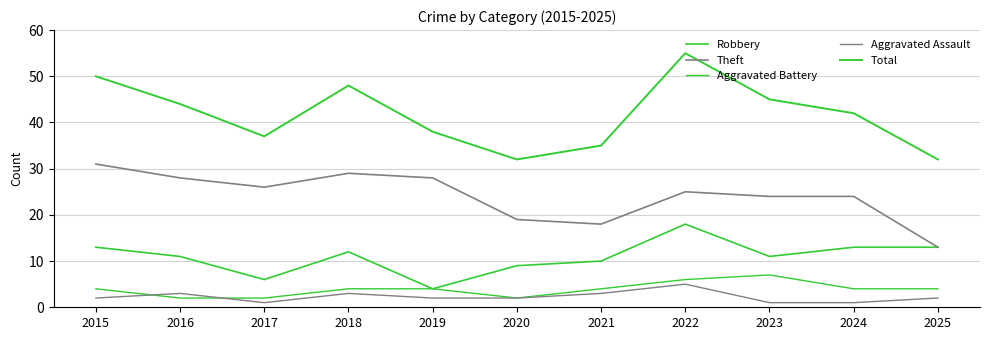

Does the chart display data point markers on the line(s)?

No